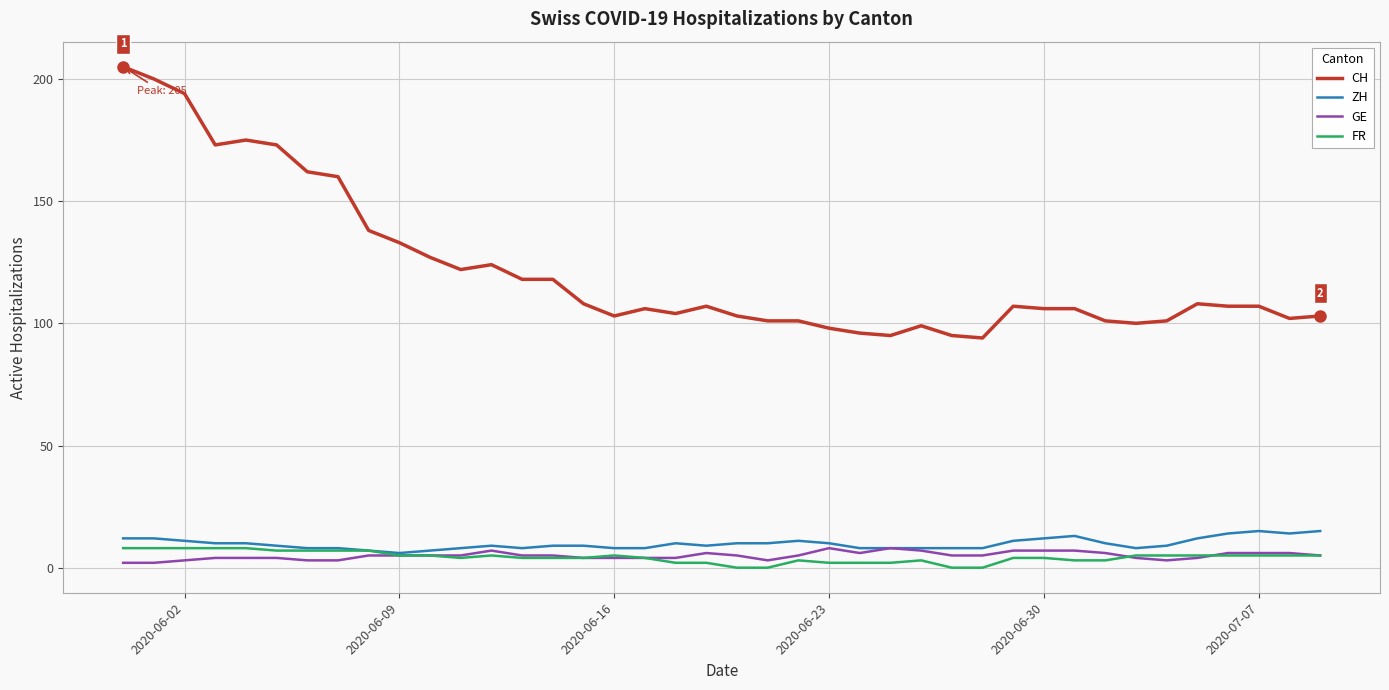

Which series has the widest spread of values?

CH